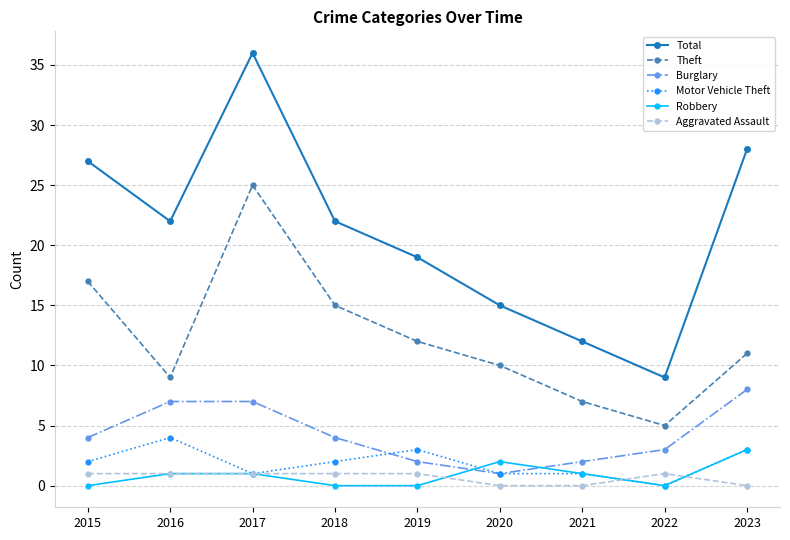

Reading left to right, extract all data points from this chart.

Total: 27	22	36	22	19	15	12	9	28
Theft: 17	9	25	15	12	10	7	5	11
Burglary: 4	7	7	4	2	1	2	3	8
Motor Vehicle Theft: 2	4	1	2	3	1	1	0	3
Robbery: 0	1	1	0	0	2	1	0	3
Aggravated Assault: 1	1	1	1	1	0	0	1	0